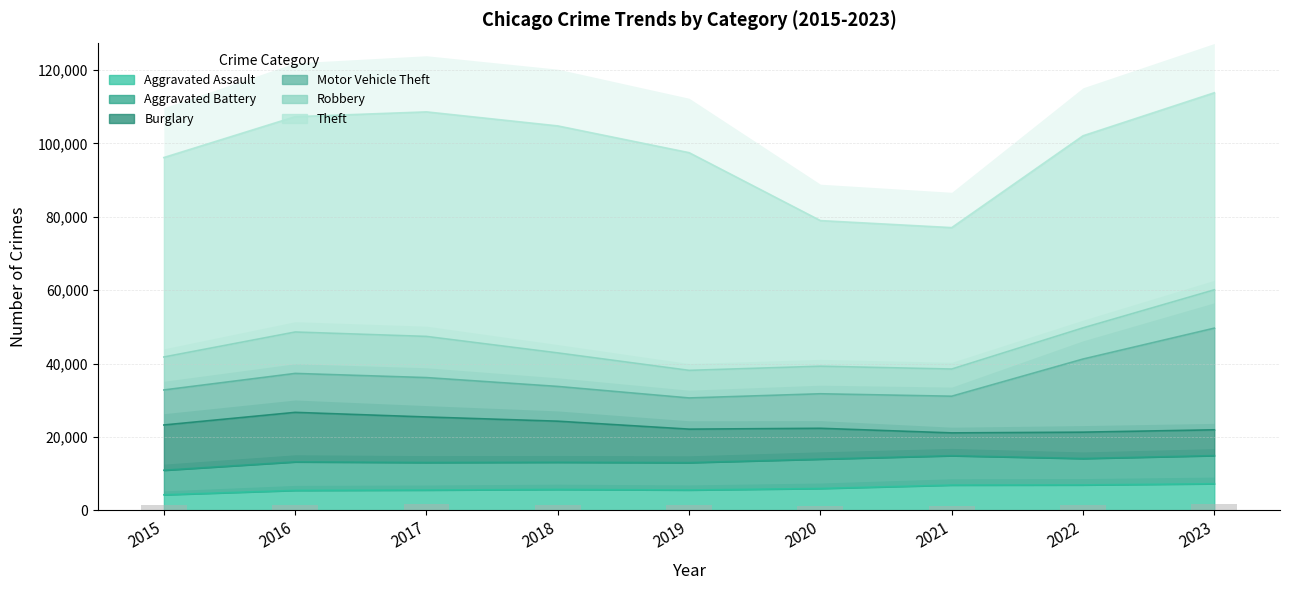

How many bars are there in each group?

6